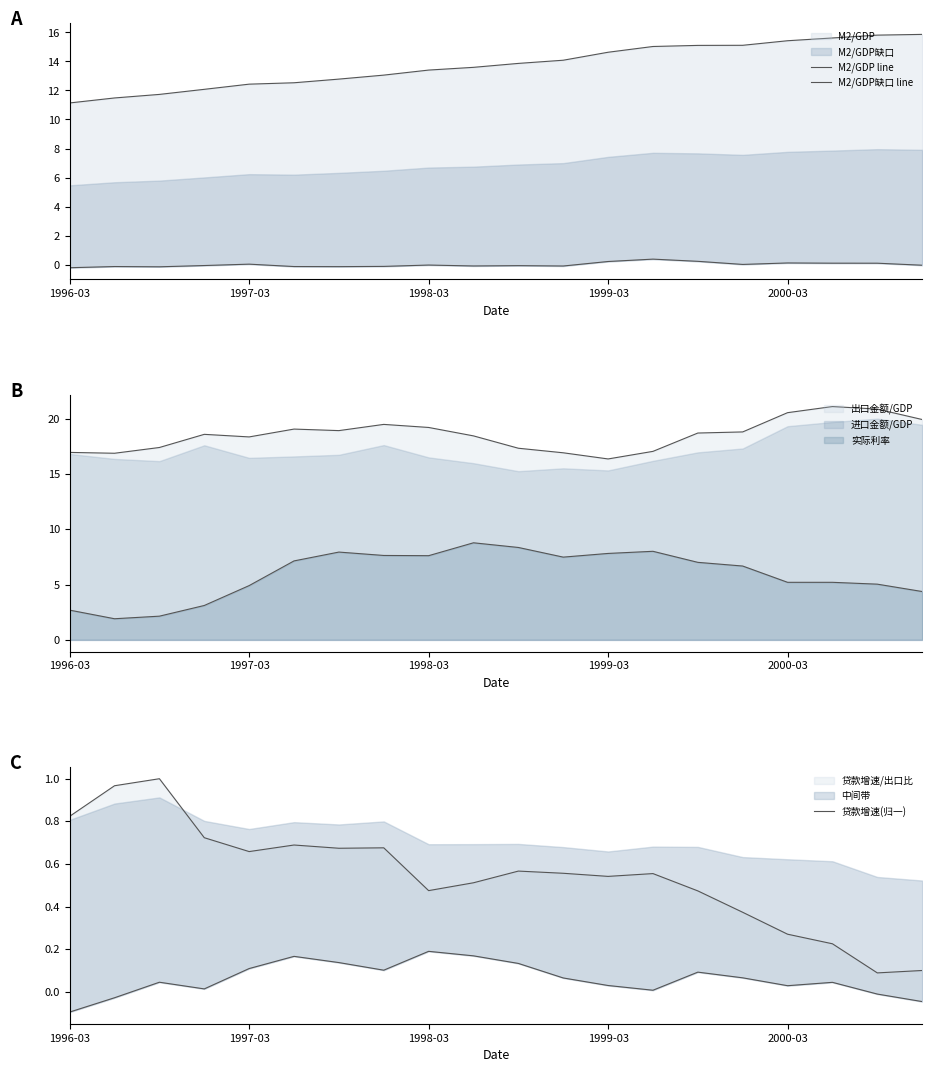

At which category does the chart reach its peak across all series?

19